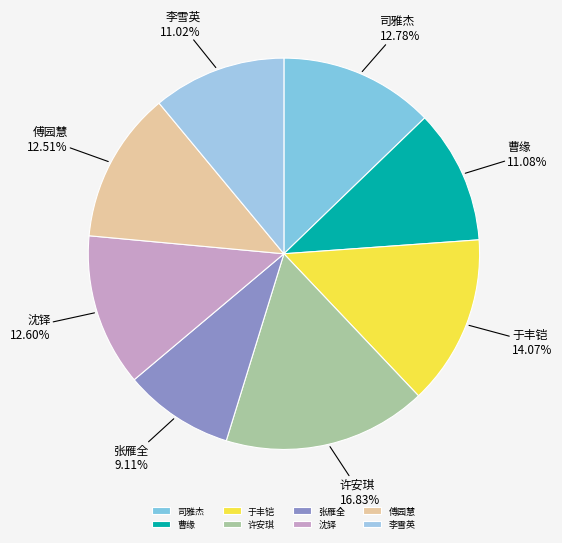

Is there any slice that represents more than half of the pie?

No